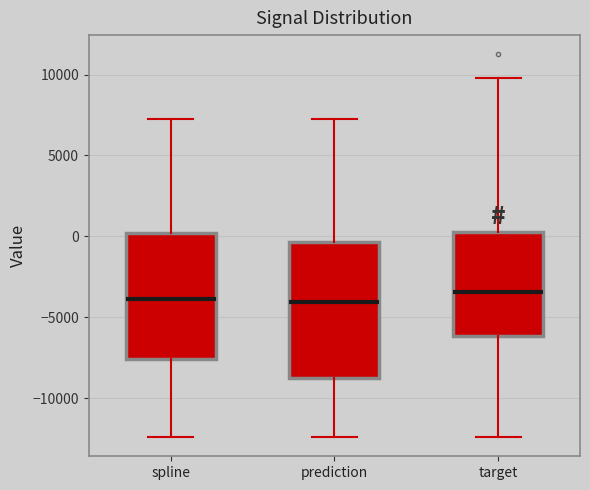

Where is the upper edge of the box for target on the y-axis? The values are not printed on the chart, so give them approximately, as read against the axis.

500